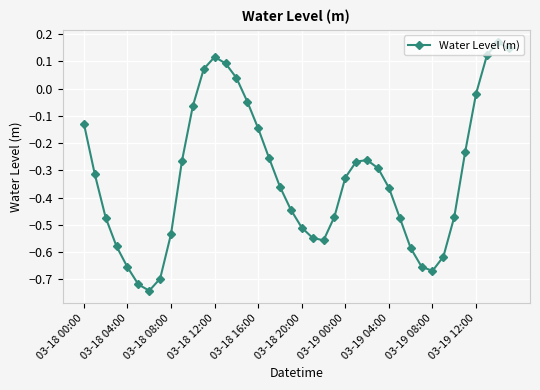

How many interior local valleys (lower than both neighbors) does the data have?

3